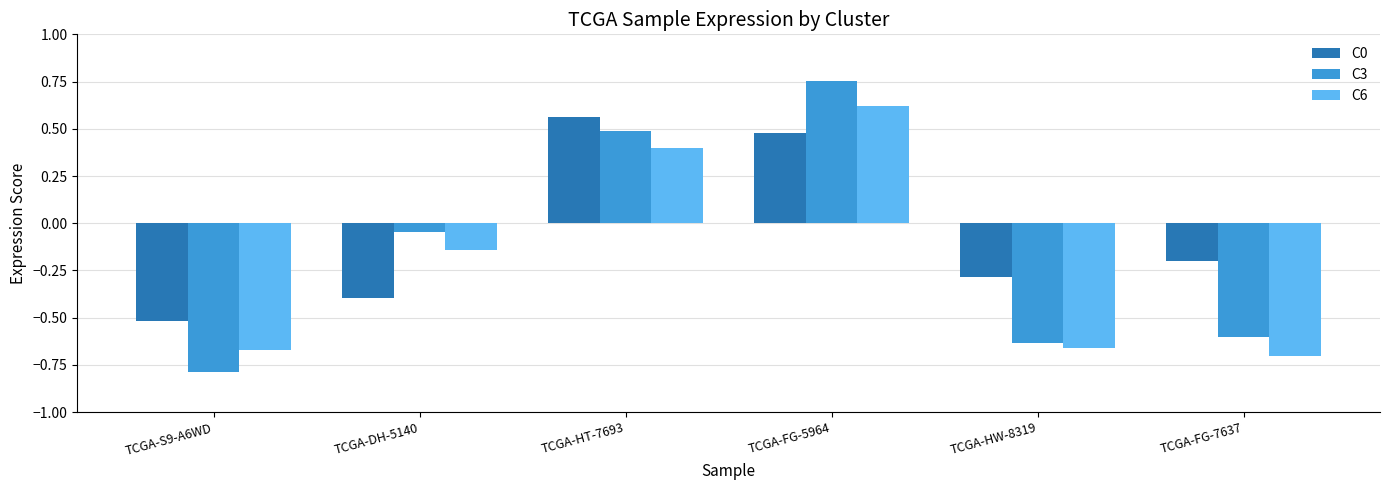

Where is C6 nearest to the value 0?

TCGA-DH-5140